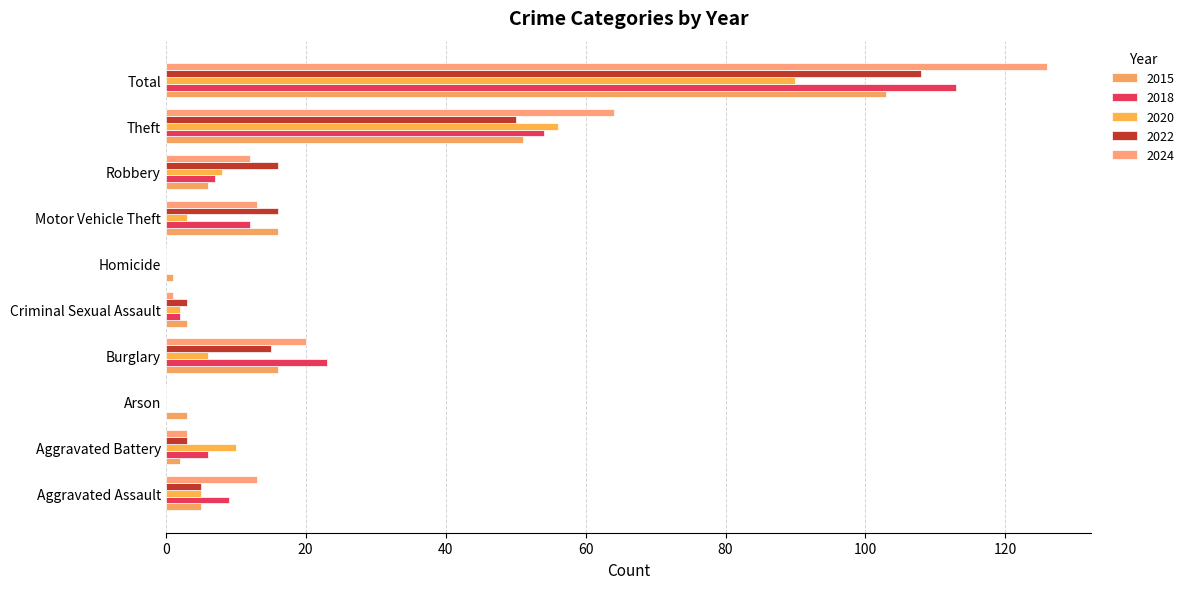

The value of 2015 at Aggravated Assault is 5. True or false?

True